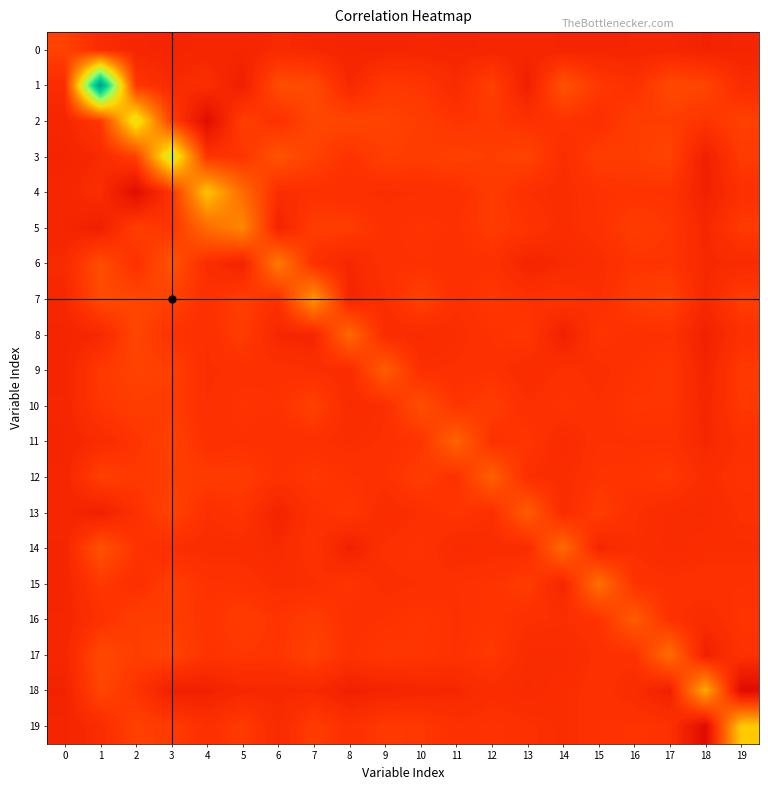

Which series has the largest range (max minus min)?

1